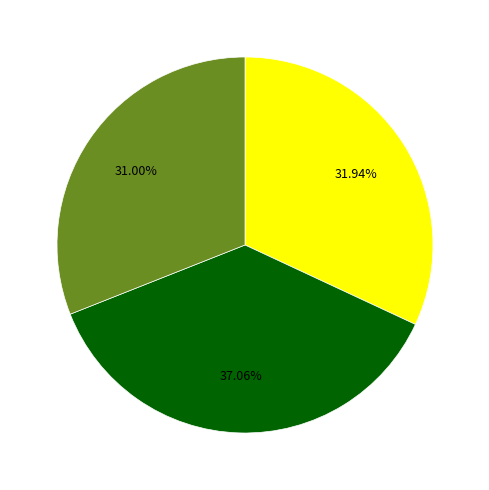

How many segments does this pie chart have?

3